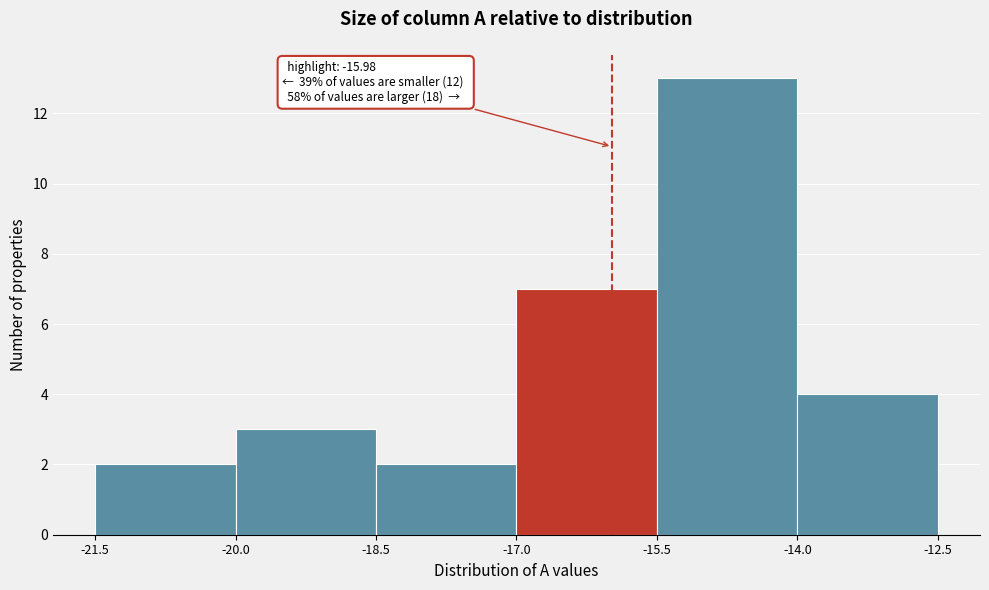

Over which range of the x-axis is the bar tallest?

-15.5 to -14.0